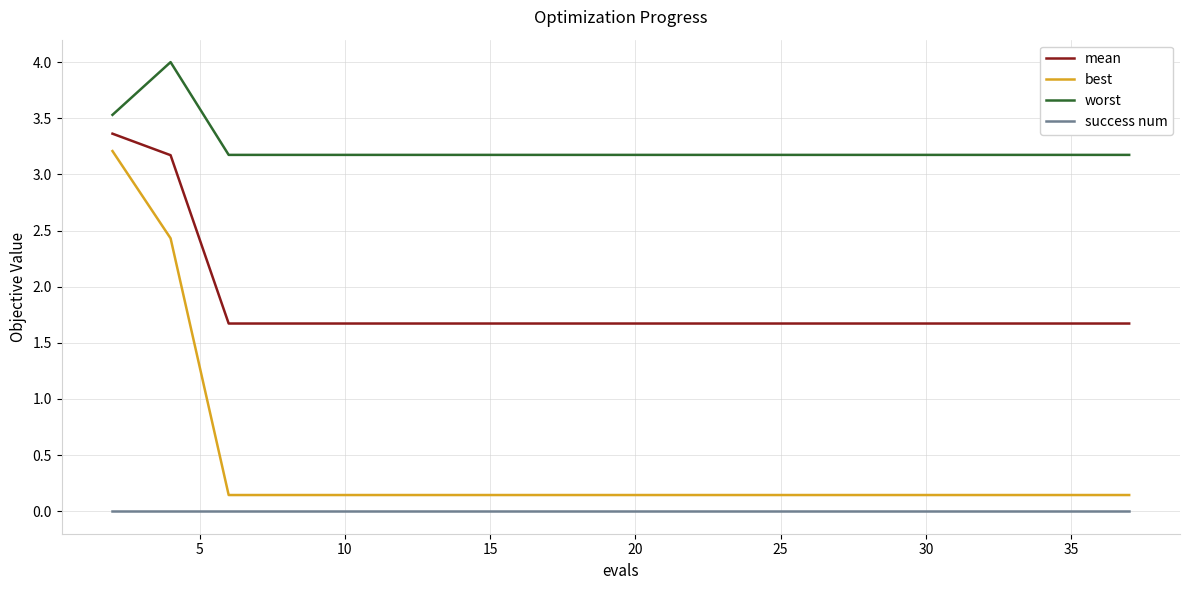

True or false: success num and best intersect in this chart.

False